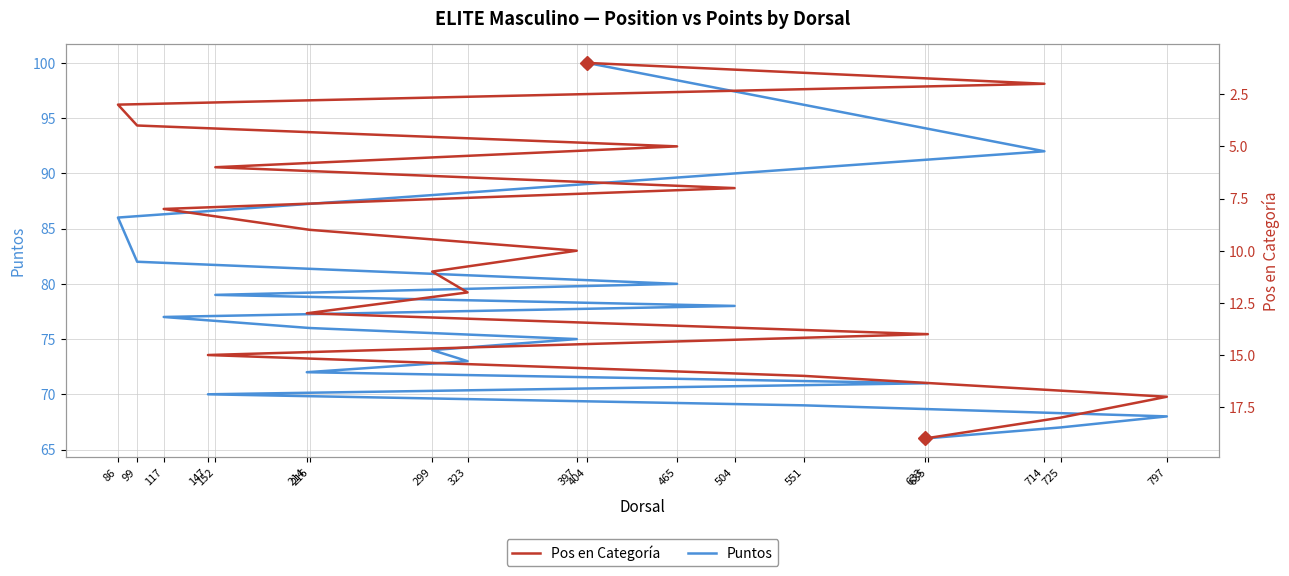

Which series has the largest total across all categories?

Puntos